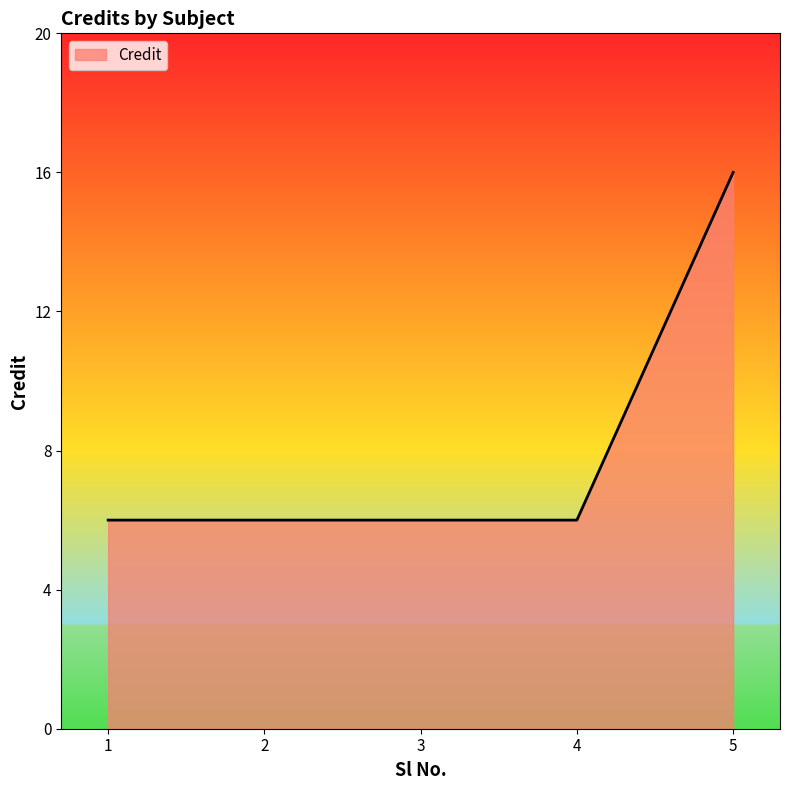

Is it true that the value at 3 is 4?

False